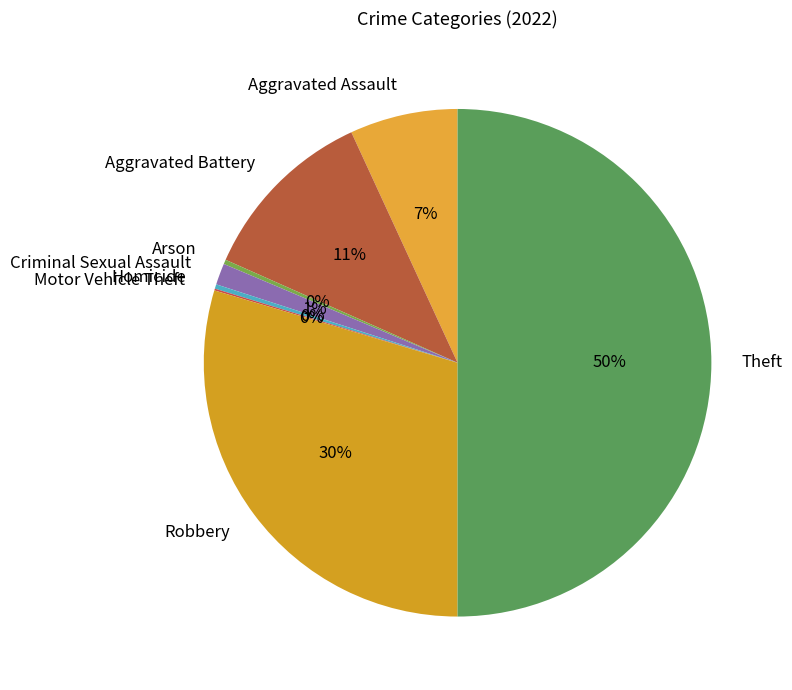

Which has a higher value, Arson or Robbery?

Robbery